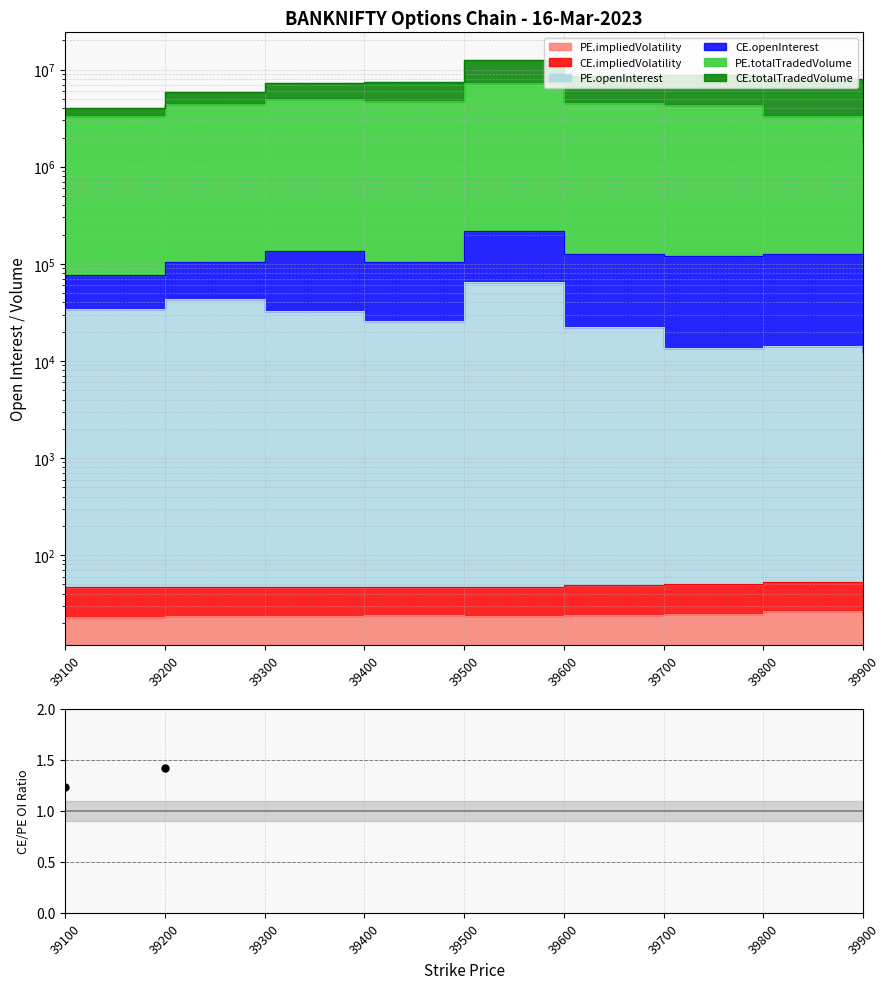

What is the change in value from 39100 to 39300?

+1.9